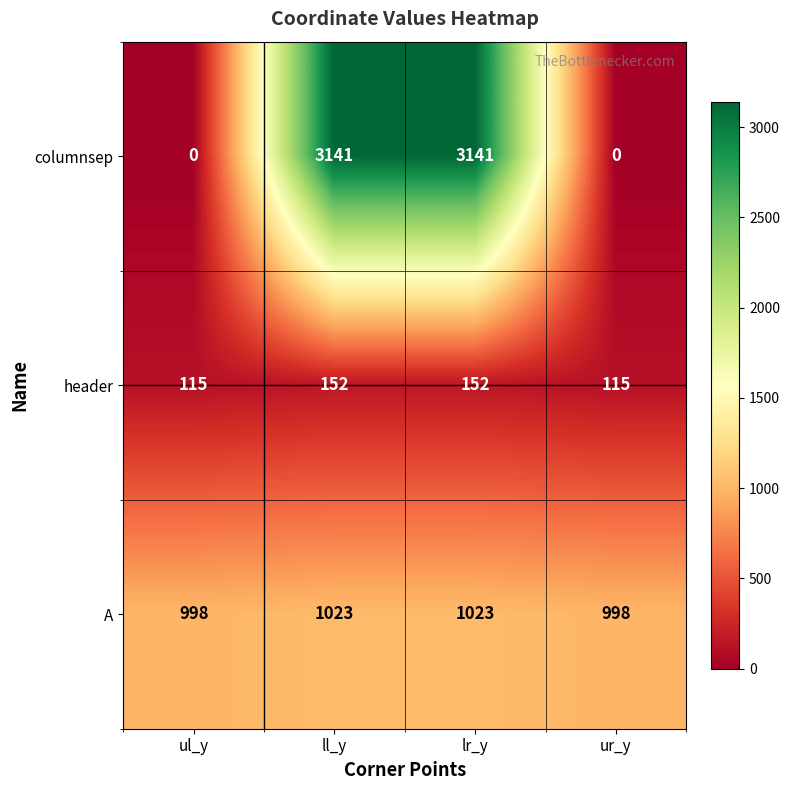

Rank the series by their average value, from highest to lowest.

columnsep, A, header